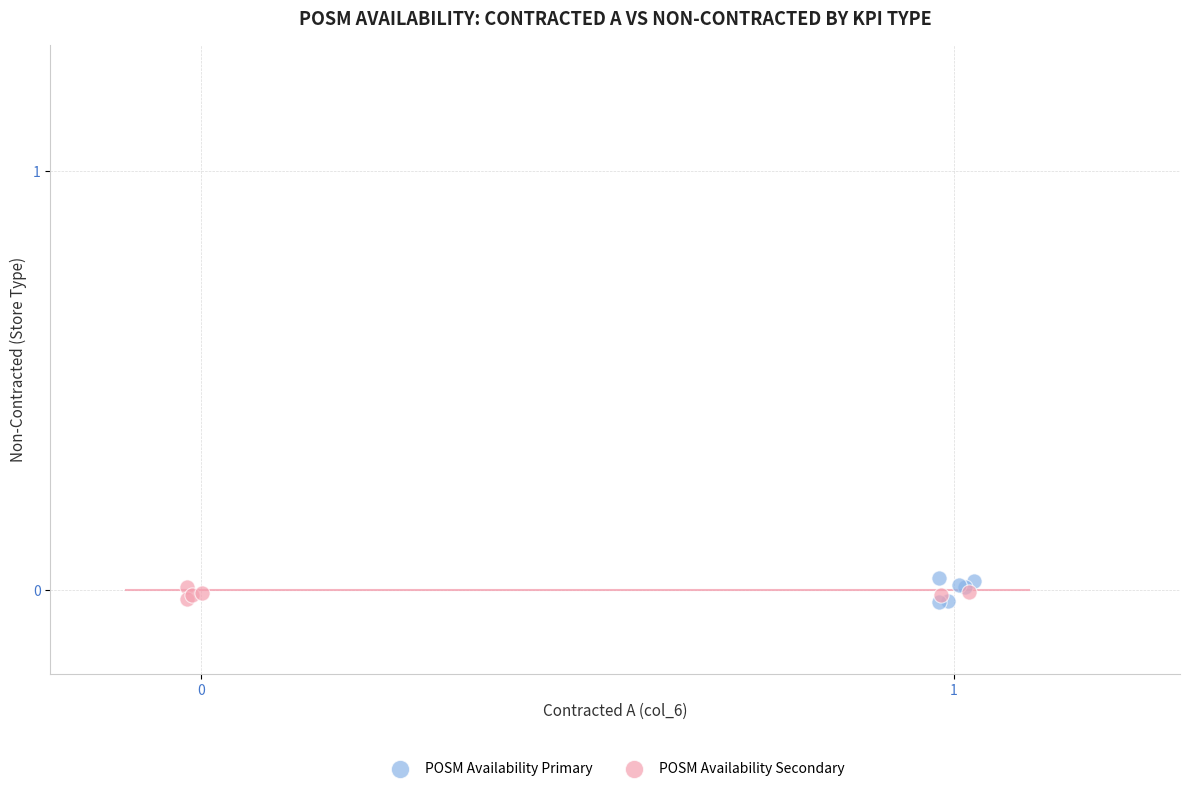

Which series has the largest Y range (max minus min)?

POSM Availability Primary